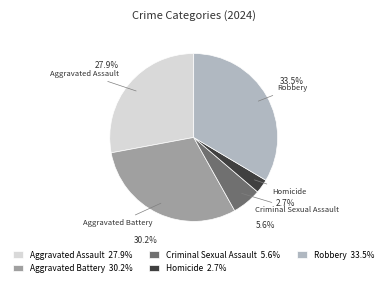

To the nearest percent, what is the difference between the Homicide and Aggravated Assault slice percentages?

25%